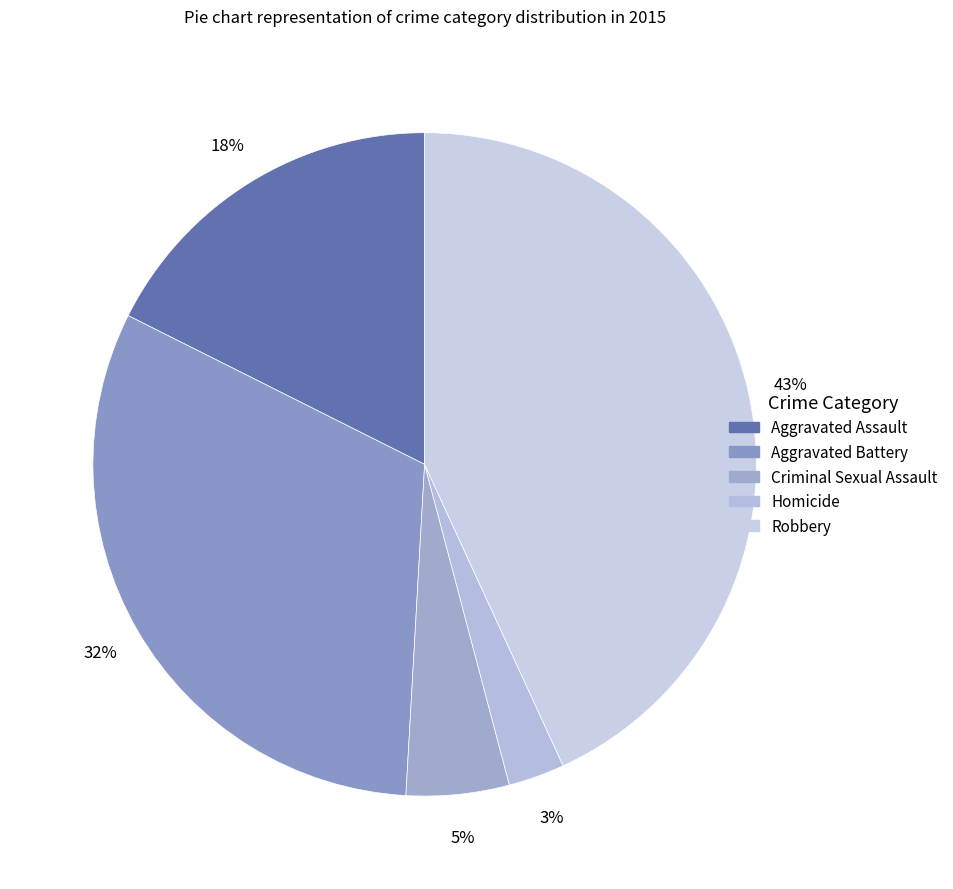

Do Homicide and Robbery together represent more than half of the pie?

No